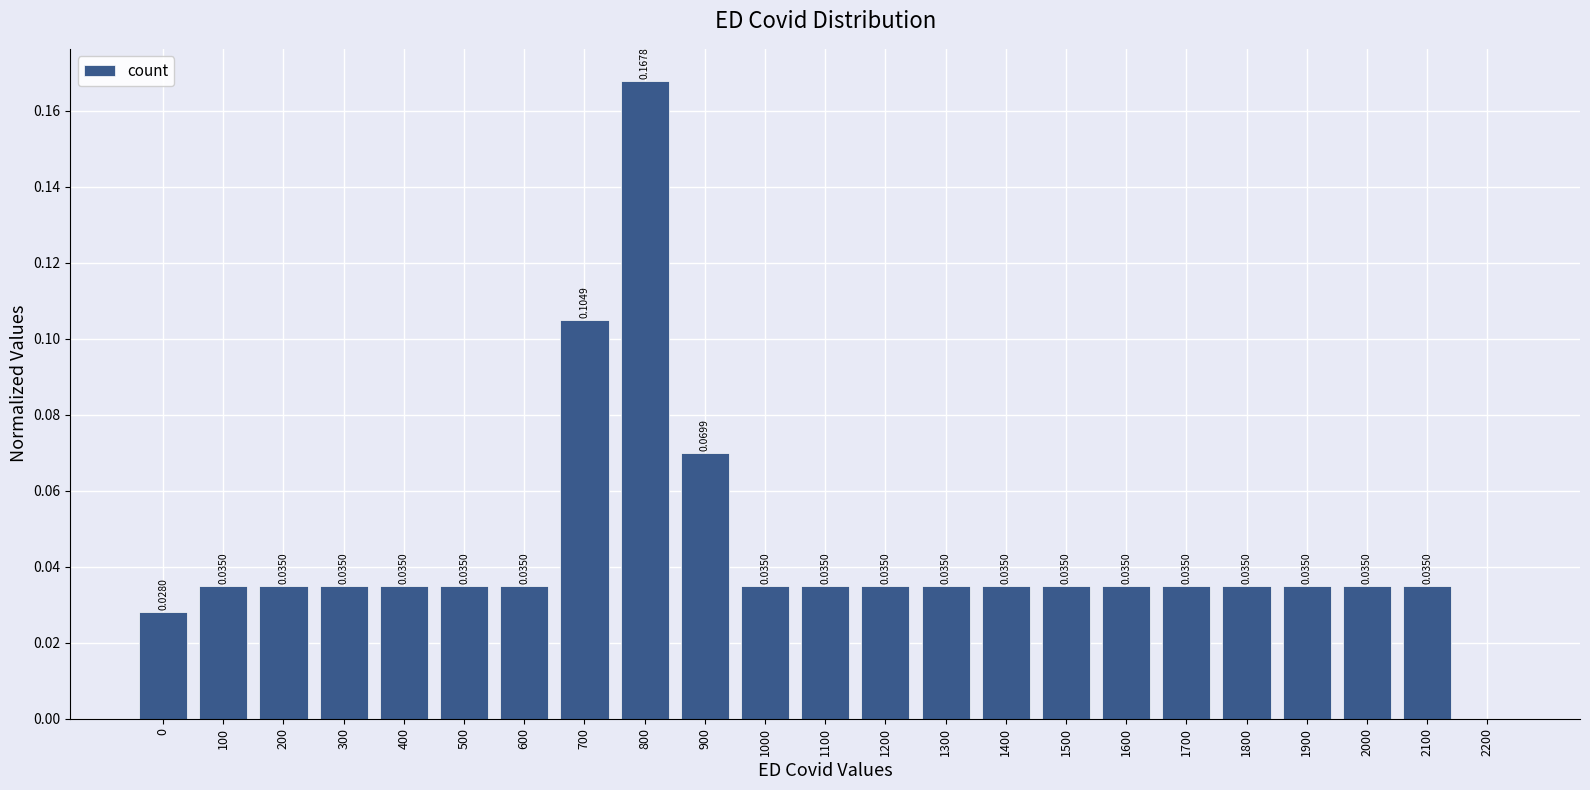

Count the number of data series in this chart.

1